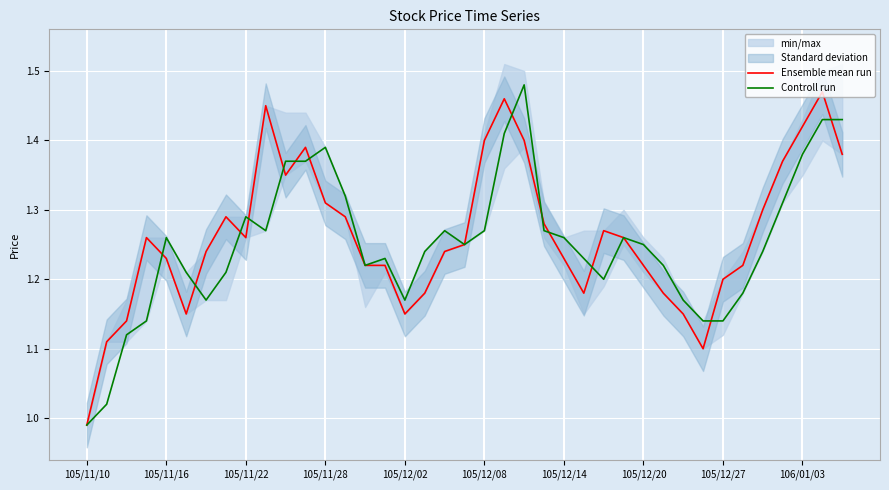

What is the lowest value of the Controll run series?

1.0